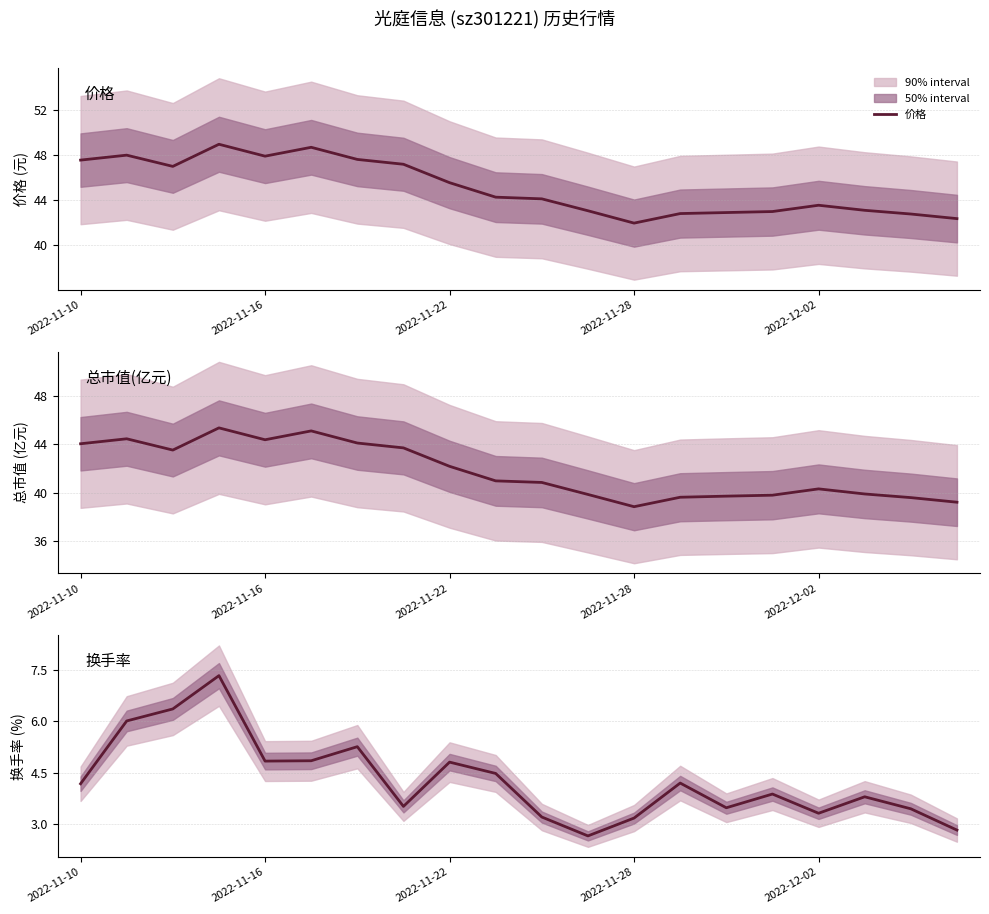

What is the maximum value for 价格?

49.0